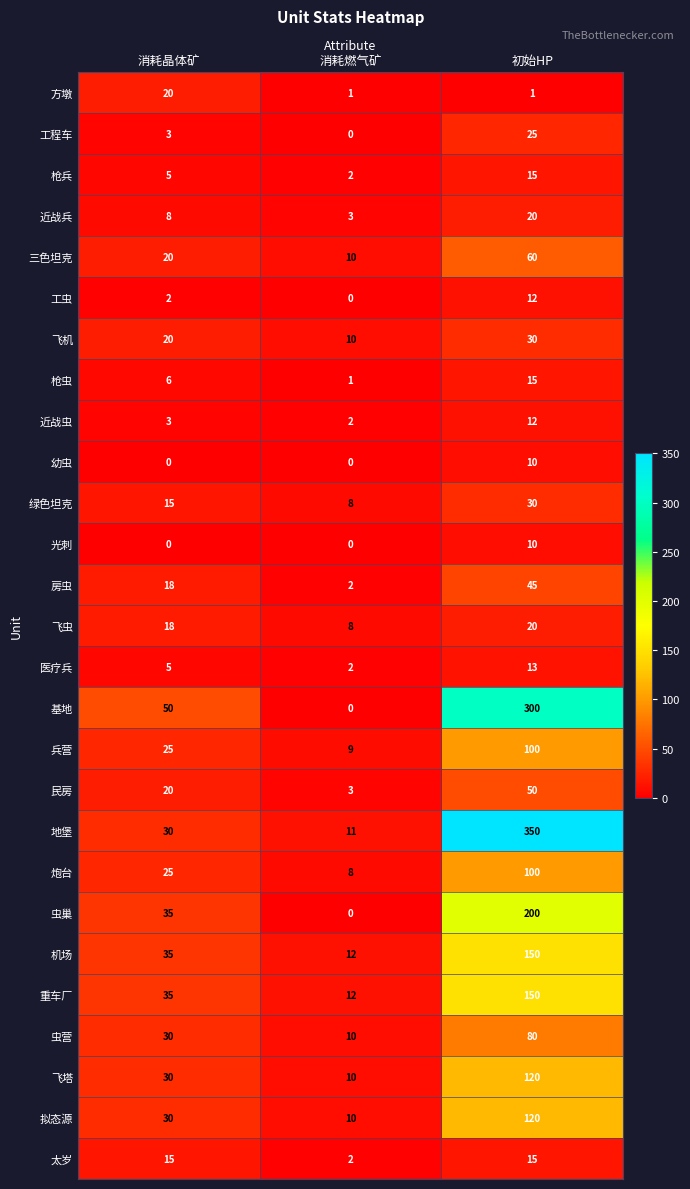

The value of 飞虫 at 消耗燃气矿 is 13. True or false?

False